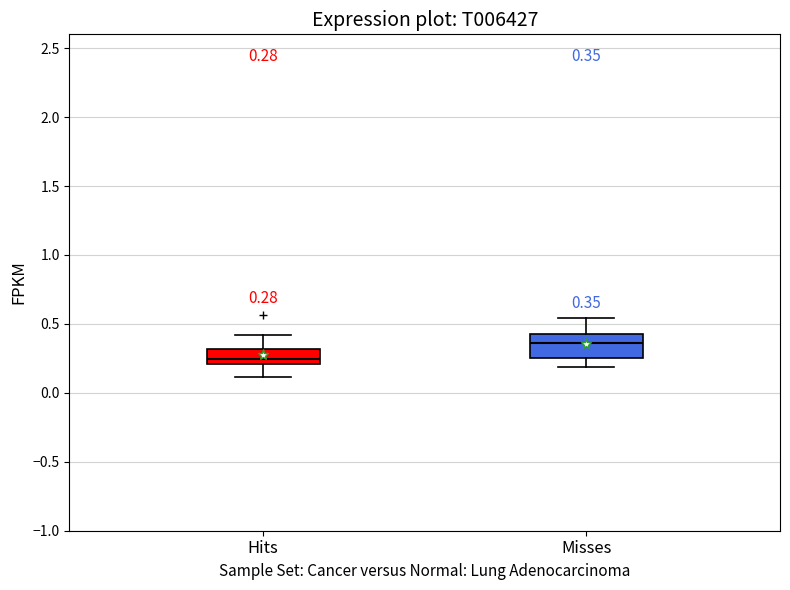

Which box's median line is the lowest?

Hits